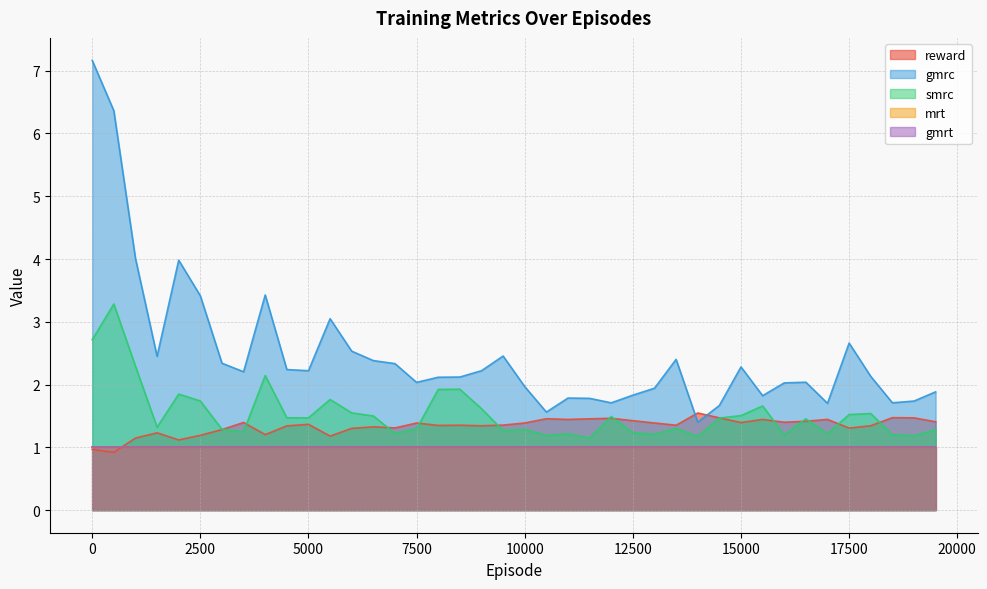

What is the average value of the gmrc series?

2.5